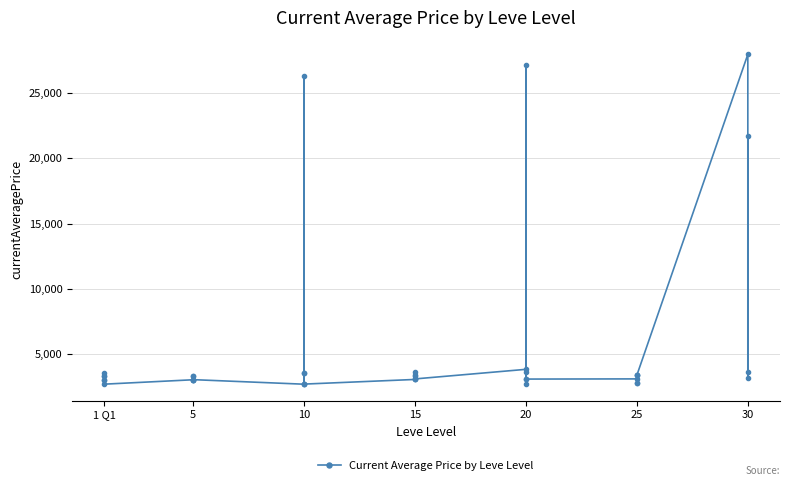

Is it true that the value at 25 is 3629?

False